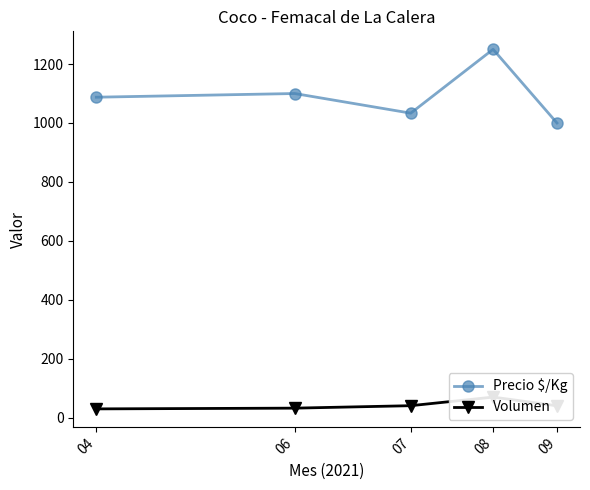

At how many categories does at least one series exceed 422?

5